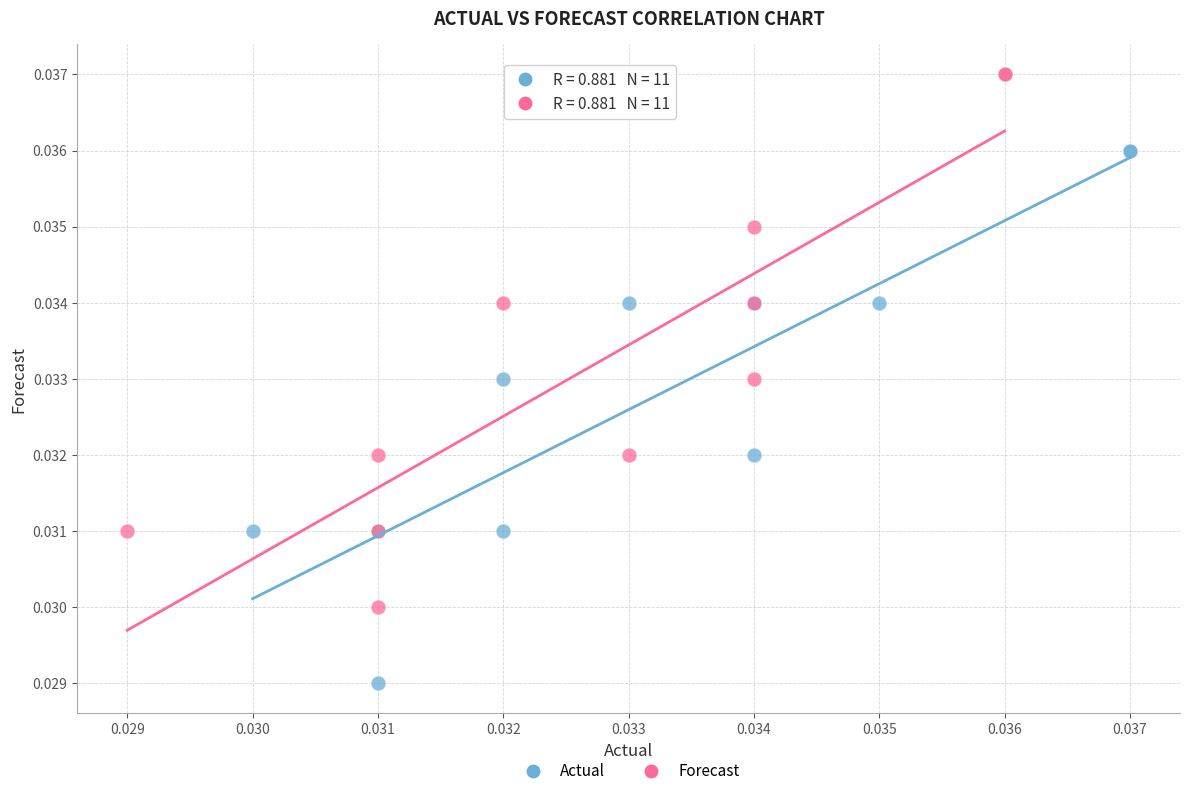

Which series contains the highest Y value?

Forecast